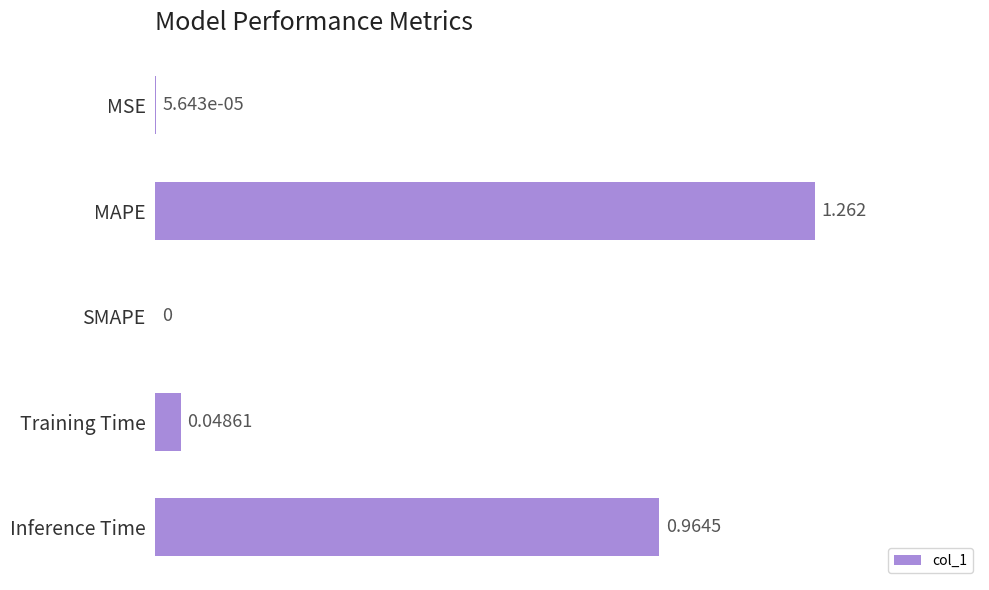

At which label is the value closest to 0?

SMAPE